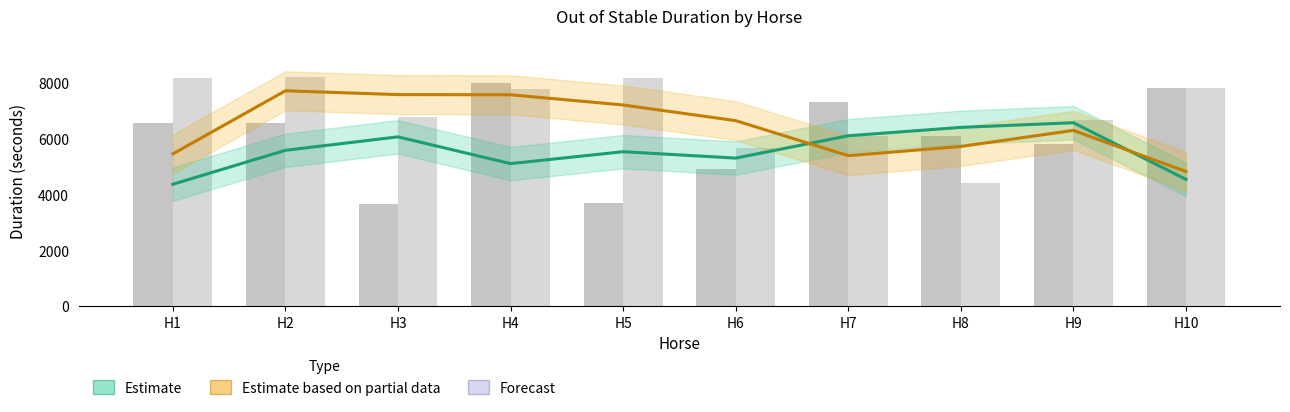

What is the minimum value shown in the chart?

3653.0